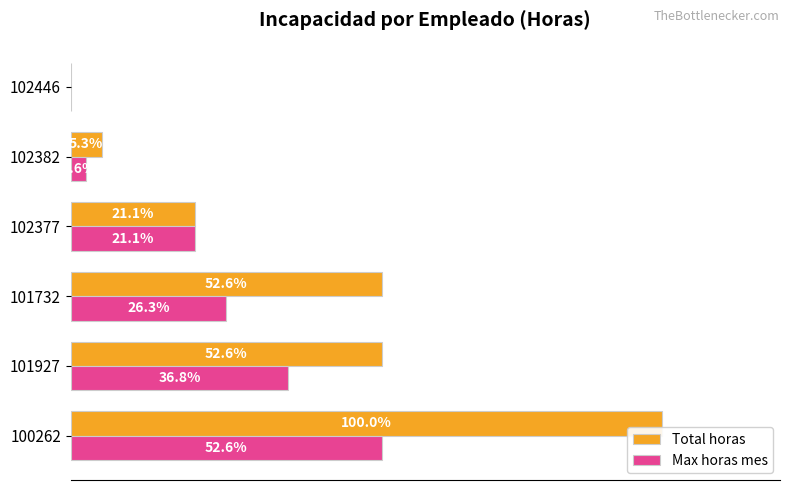

Between 101927 and 102382, which series saw the biggest shift?

Total horas